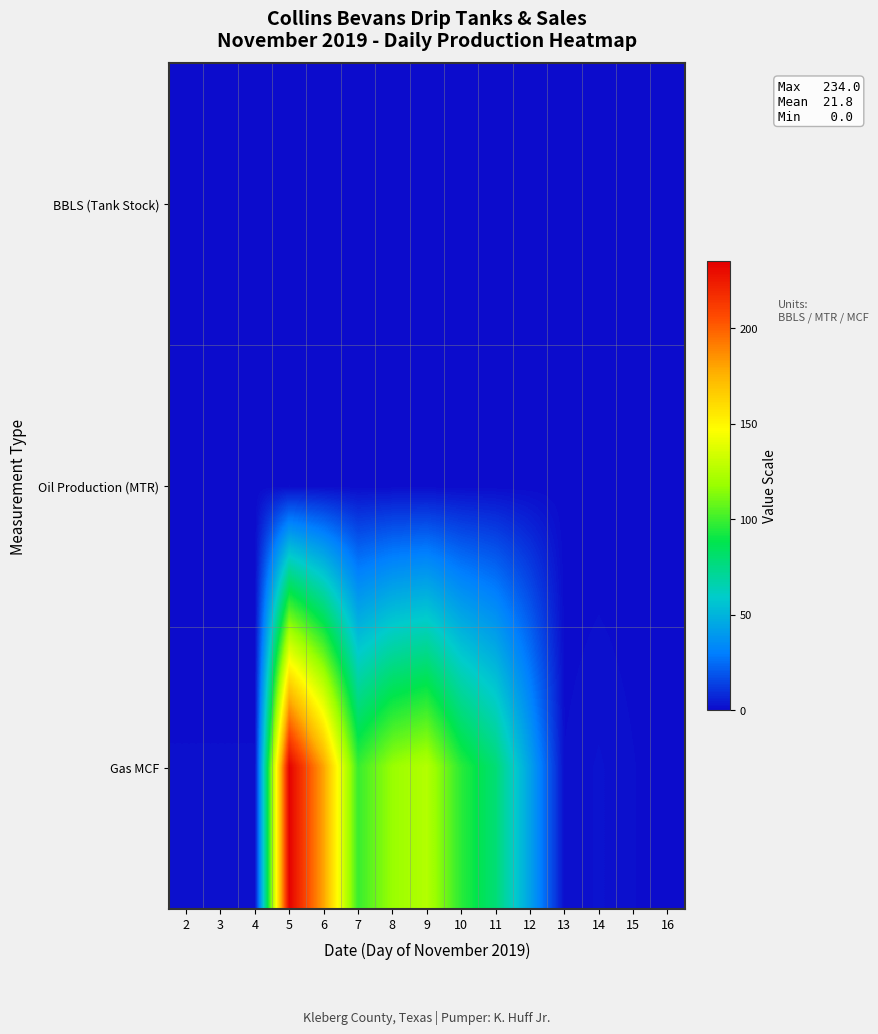

Count the number of categories in the chart.

15